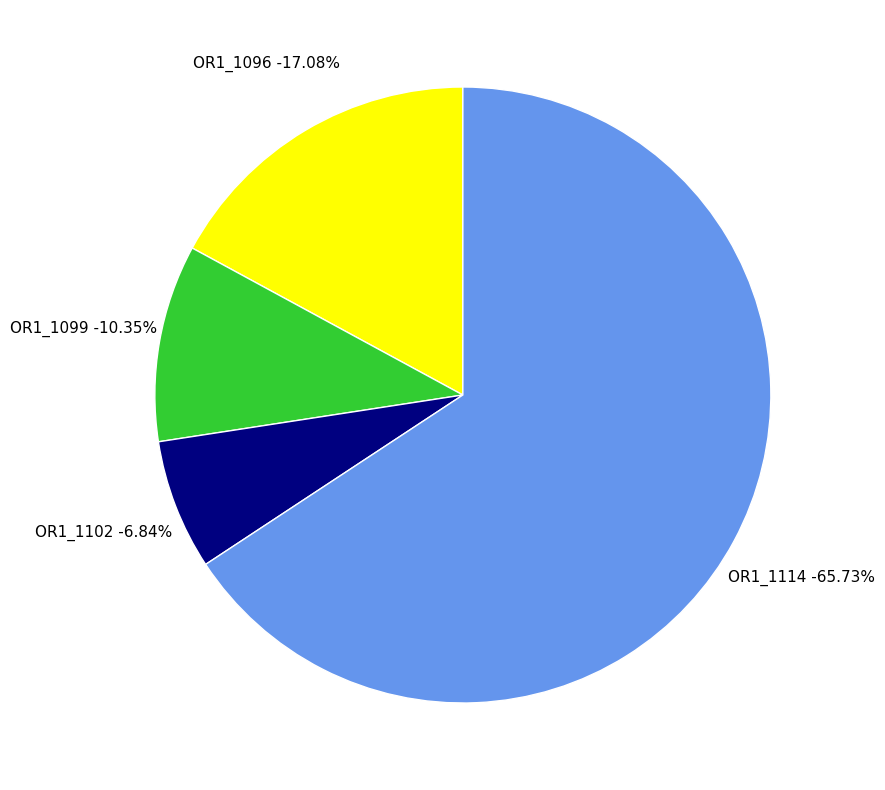

To the nearest percent, what is the average slice percentage?

25%